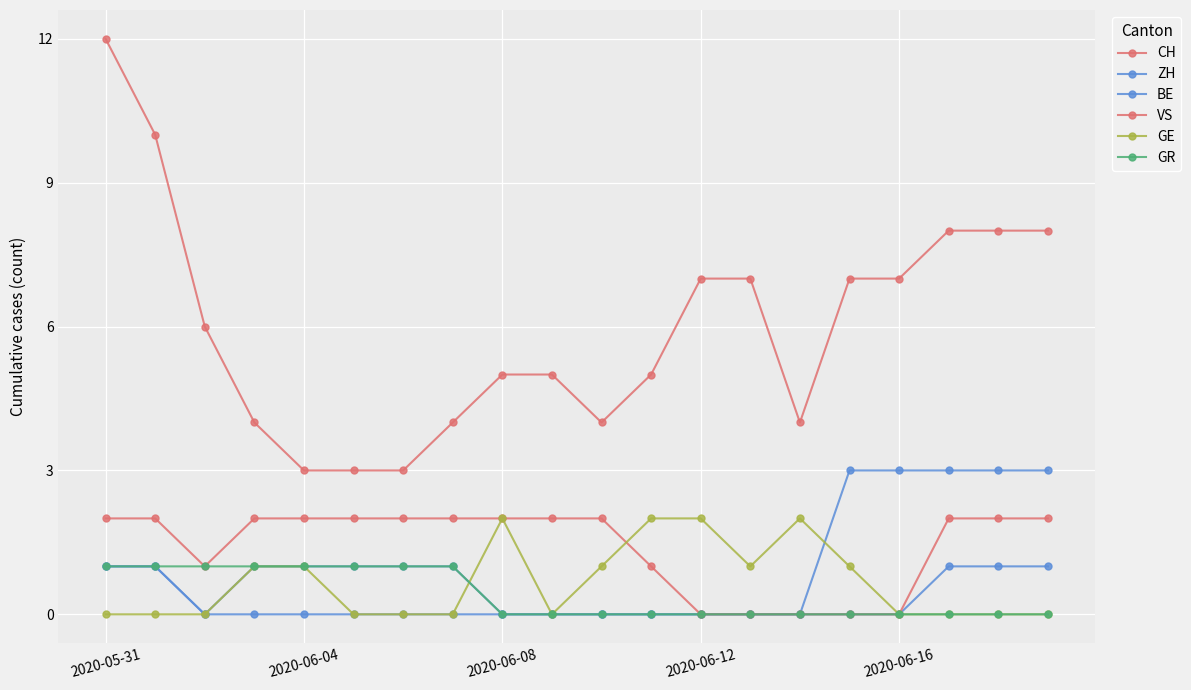

Is this an area chart (filled region under the line)?

No